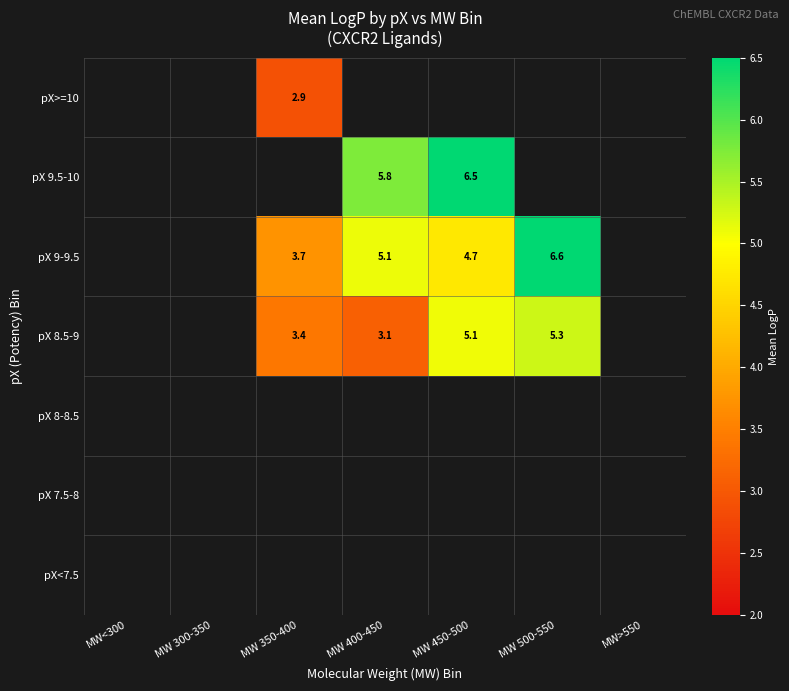

What is the difference between the pX 8.5-9 values at MW 350-400 and MW 400-450?

0.3